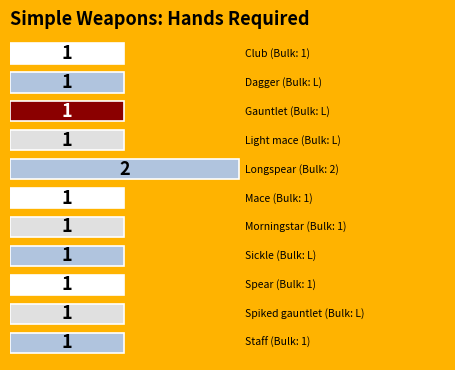

Count the values in the range 1 to 2.

11